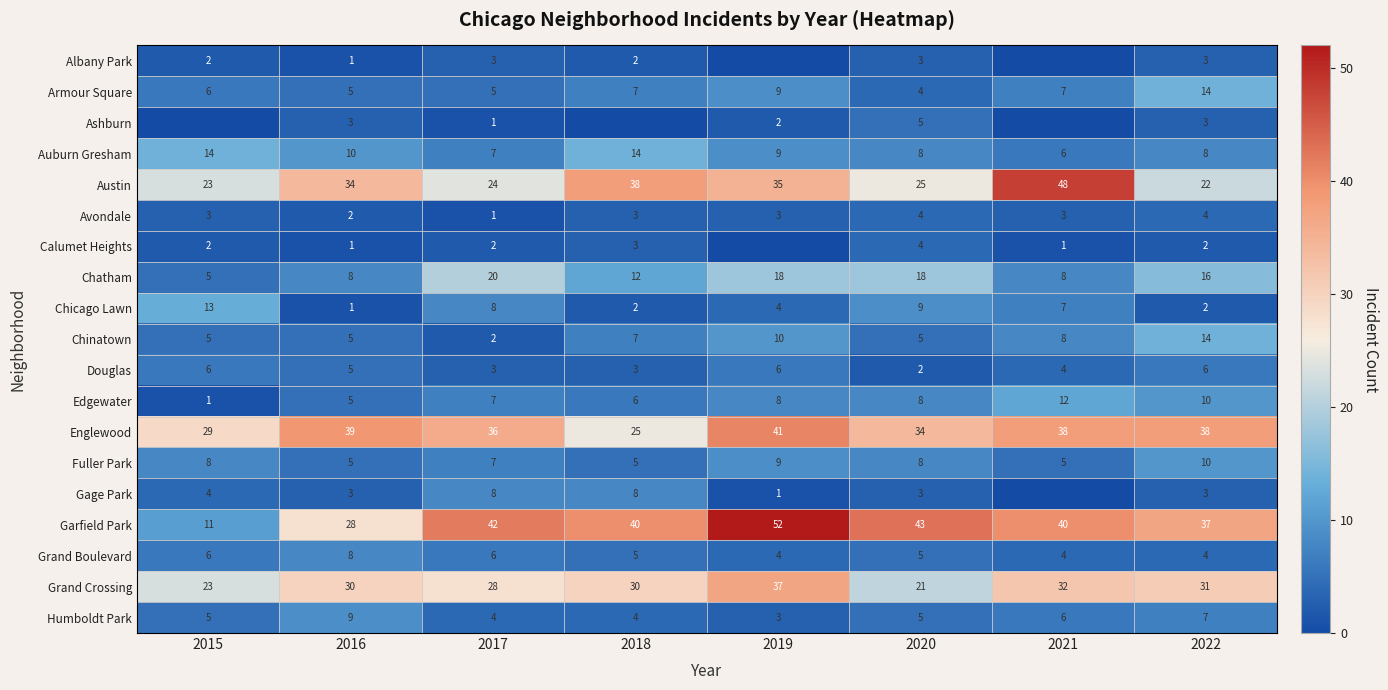

What is the total value across all series at 2019?

251